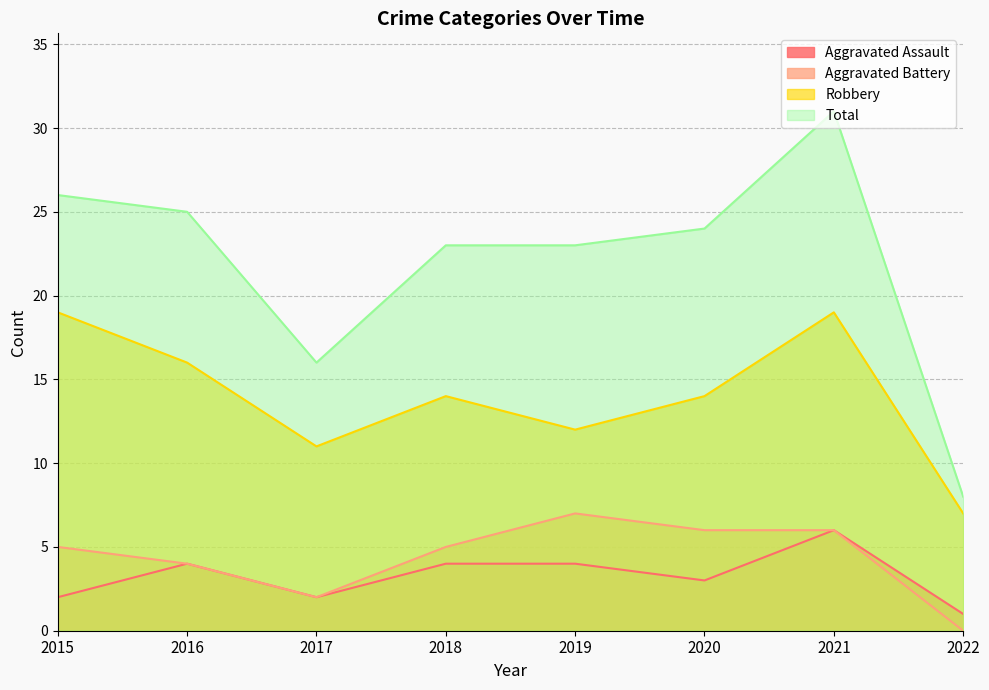

How many data points does each series have?

8